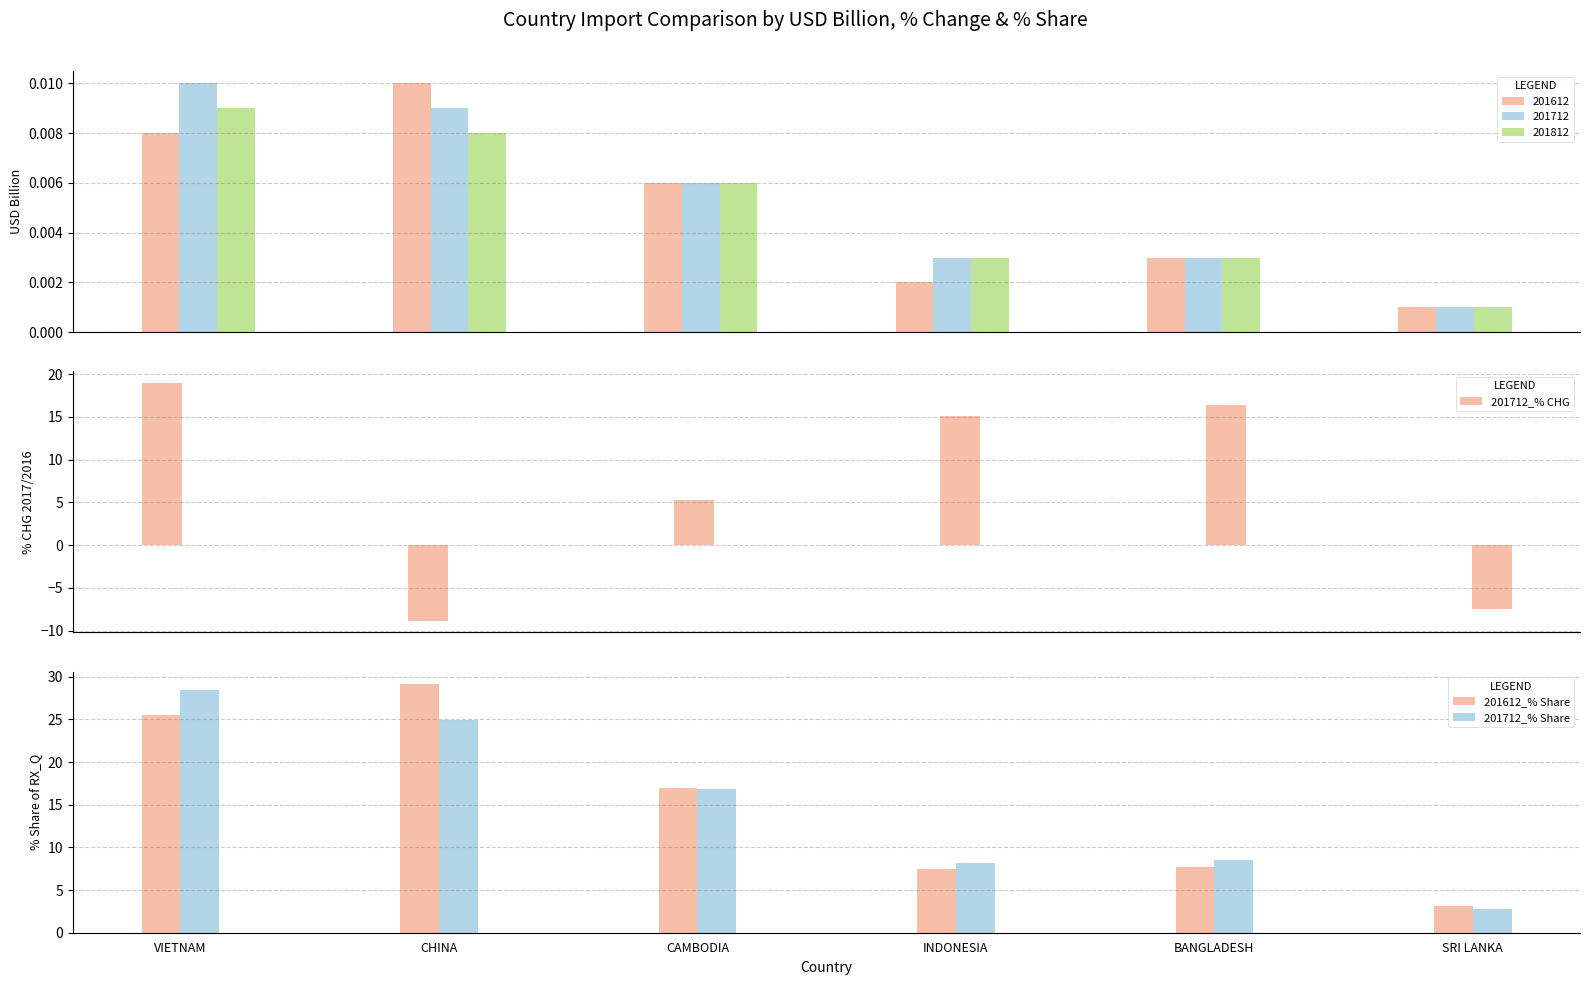

Which series changed the most between CAMBODIA and SRI LANKA?

201712_% Share